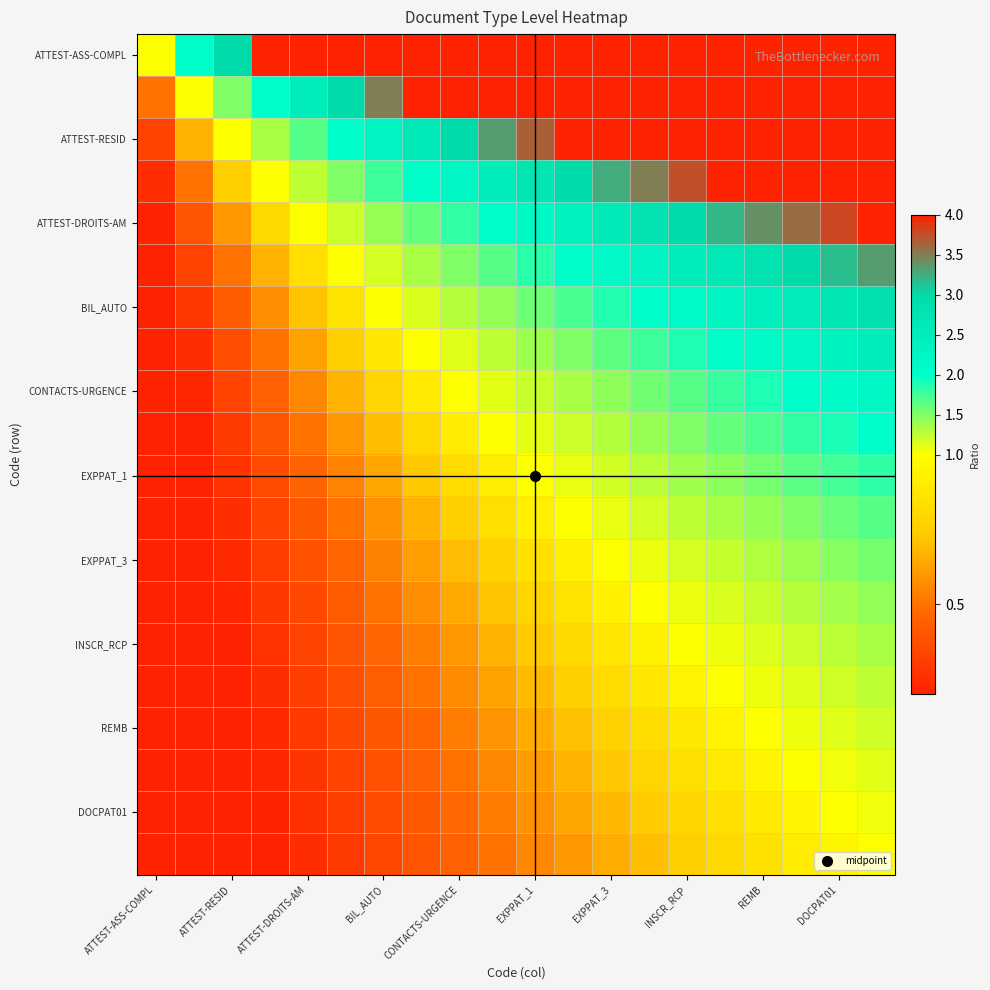

At which category is the sum across all series the highest?

19